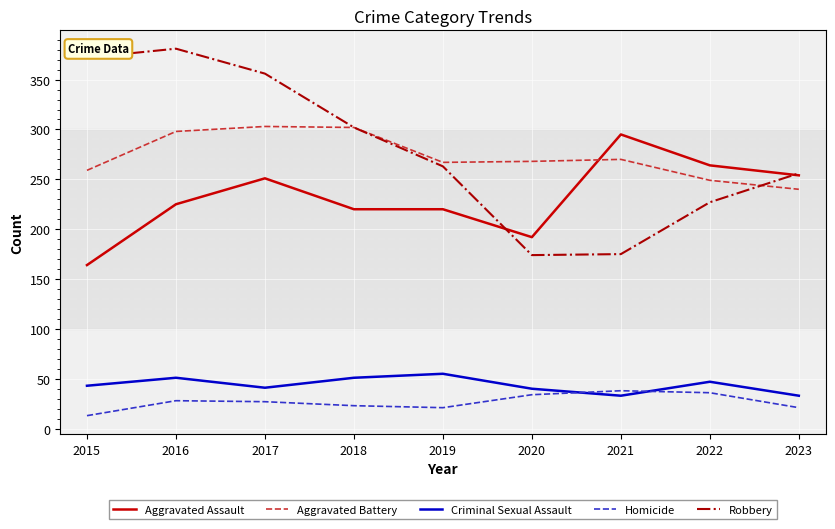

What is the difference between the second highest and minimum values in the Homicide series?

23